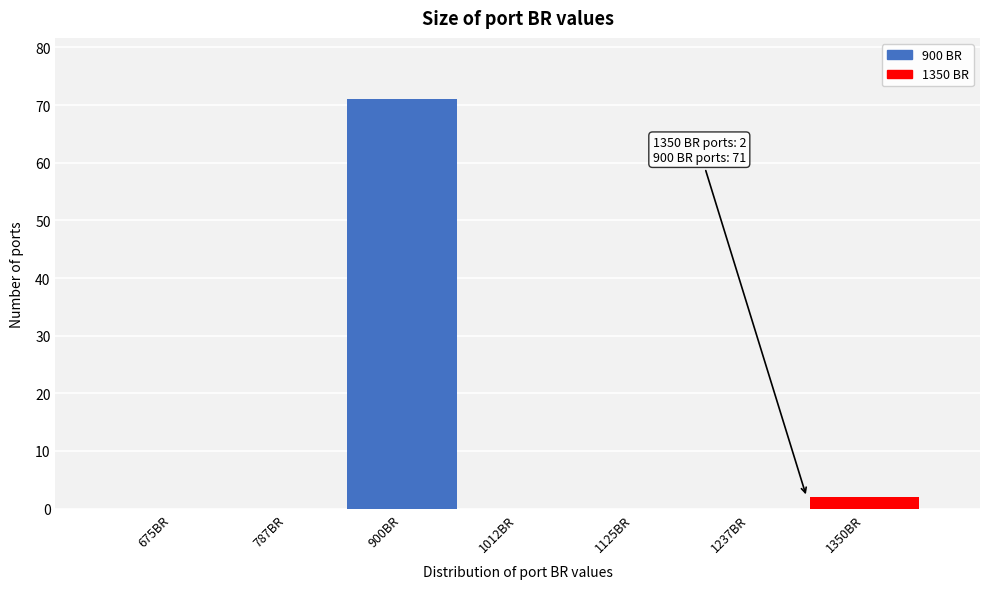

Reading left to right, list all the values displayed in this chart.

675BR=0	787BR=0	900BR=71	1012BR=0	1125BR=0	1237BR=0	1350BR=2